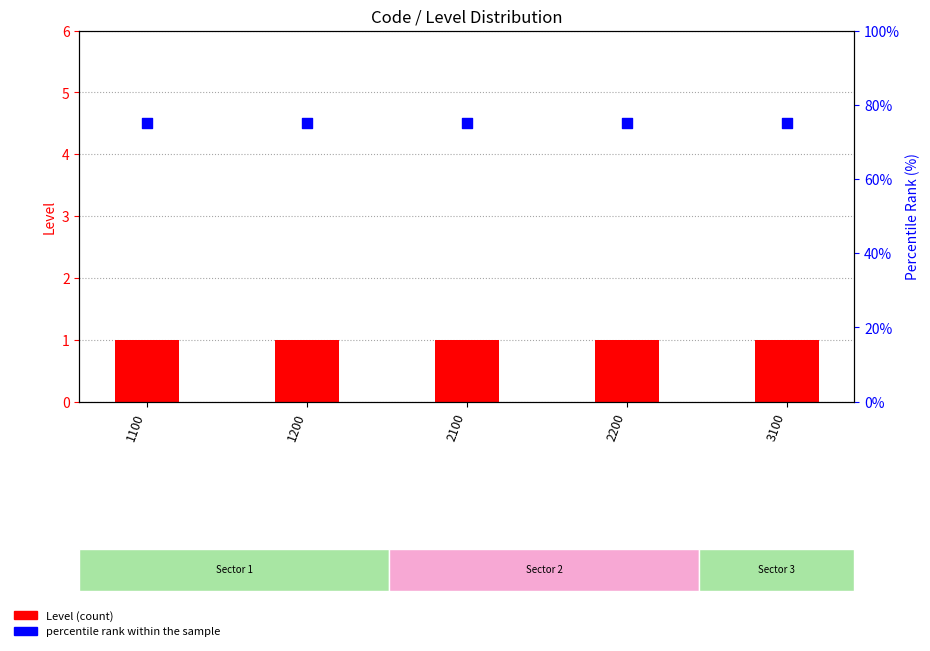

Which series contains the lowest Y value?

Level (count)